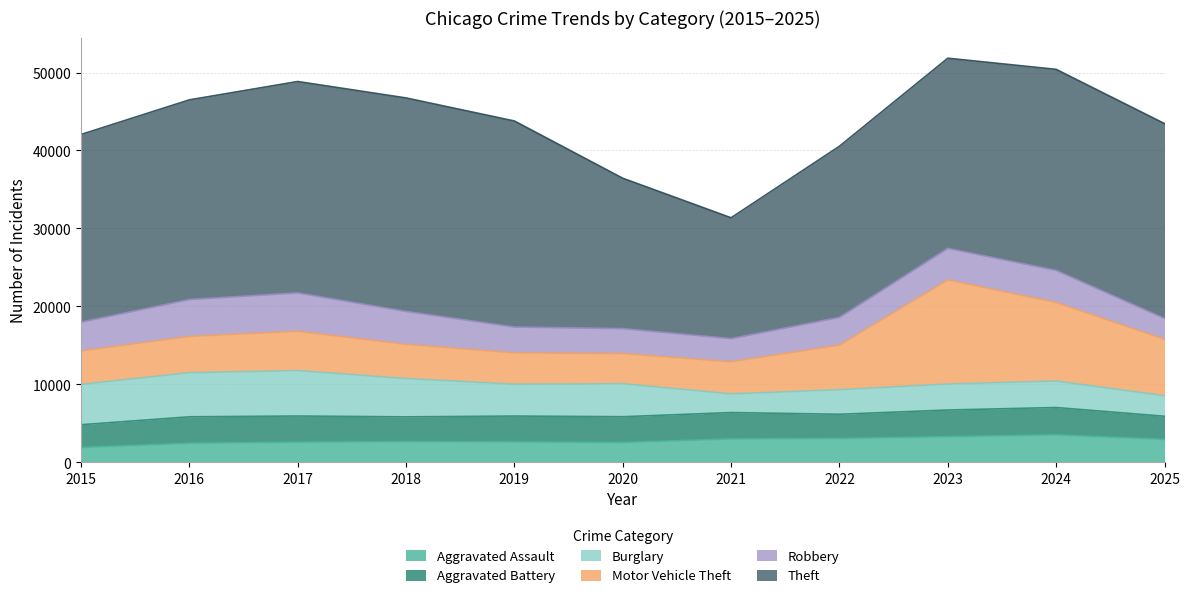

What is the spread (max minus min) of values at 2024?

22395